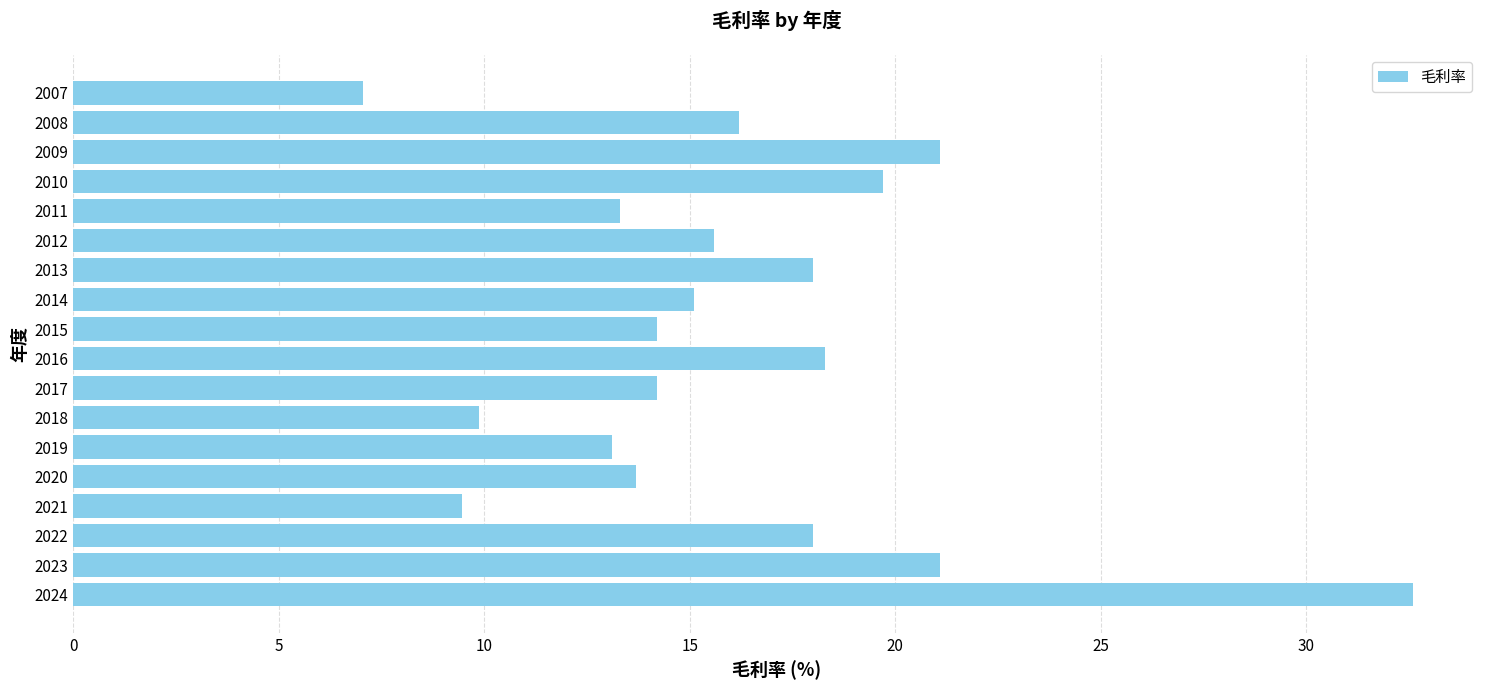

Is it true that the value at 2013 is 18.0?

True